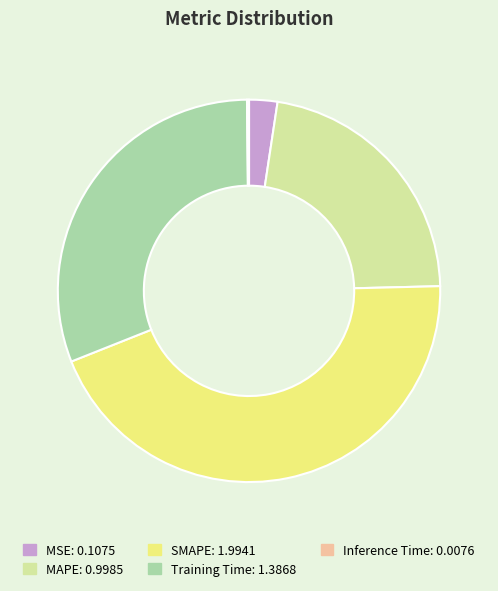

Do SMAPE and MSE together represent more than half of the pie?

No